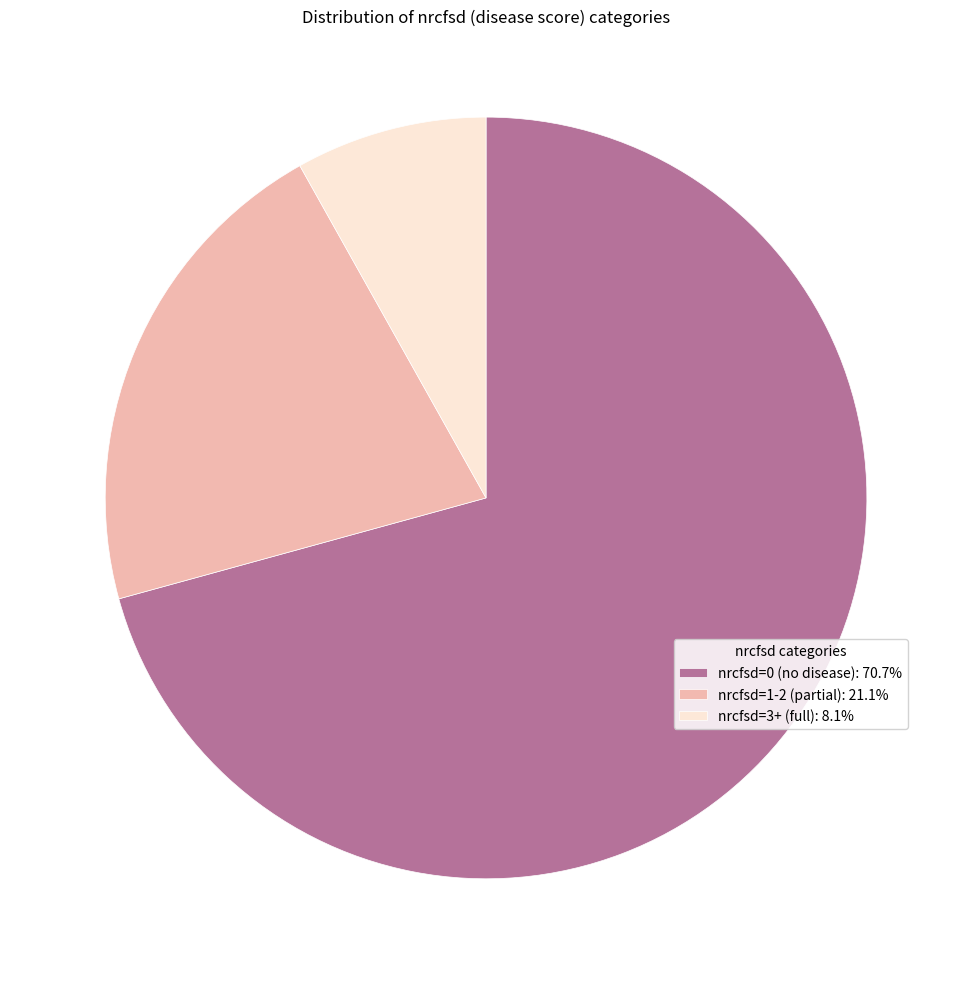

Approximately how many times larger is the value at nrcfsd=0 (no disease): 70.7% compared to nrcfsd=3+ (full): 8.1%?

8.7